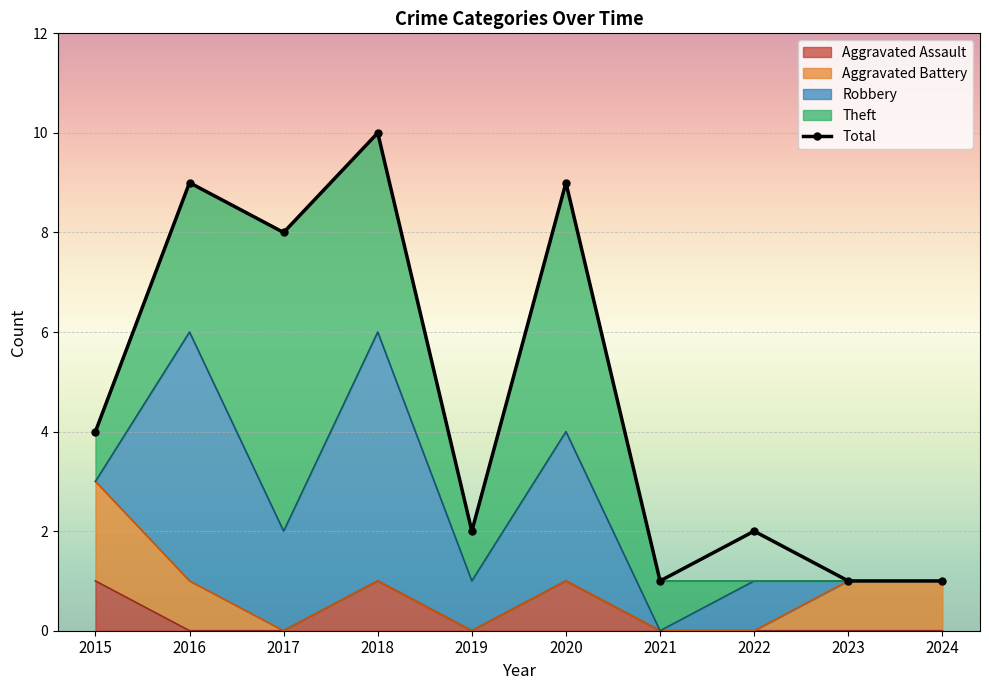

True or false: Aggravated Battery has more than 2 points higher than both neighbors.

False